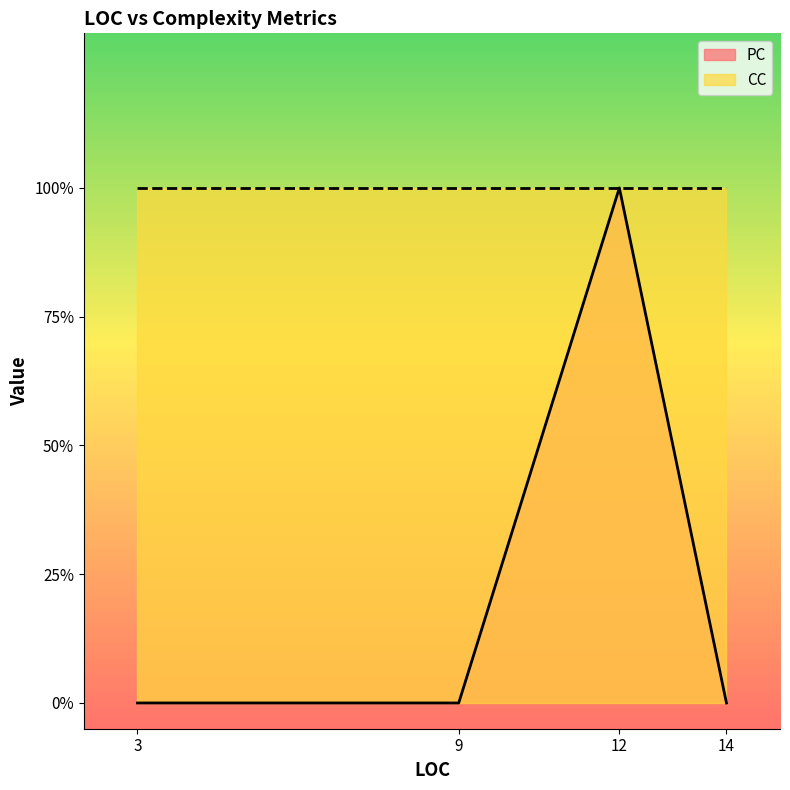

True or false: PC and CC cross at least once.

False